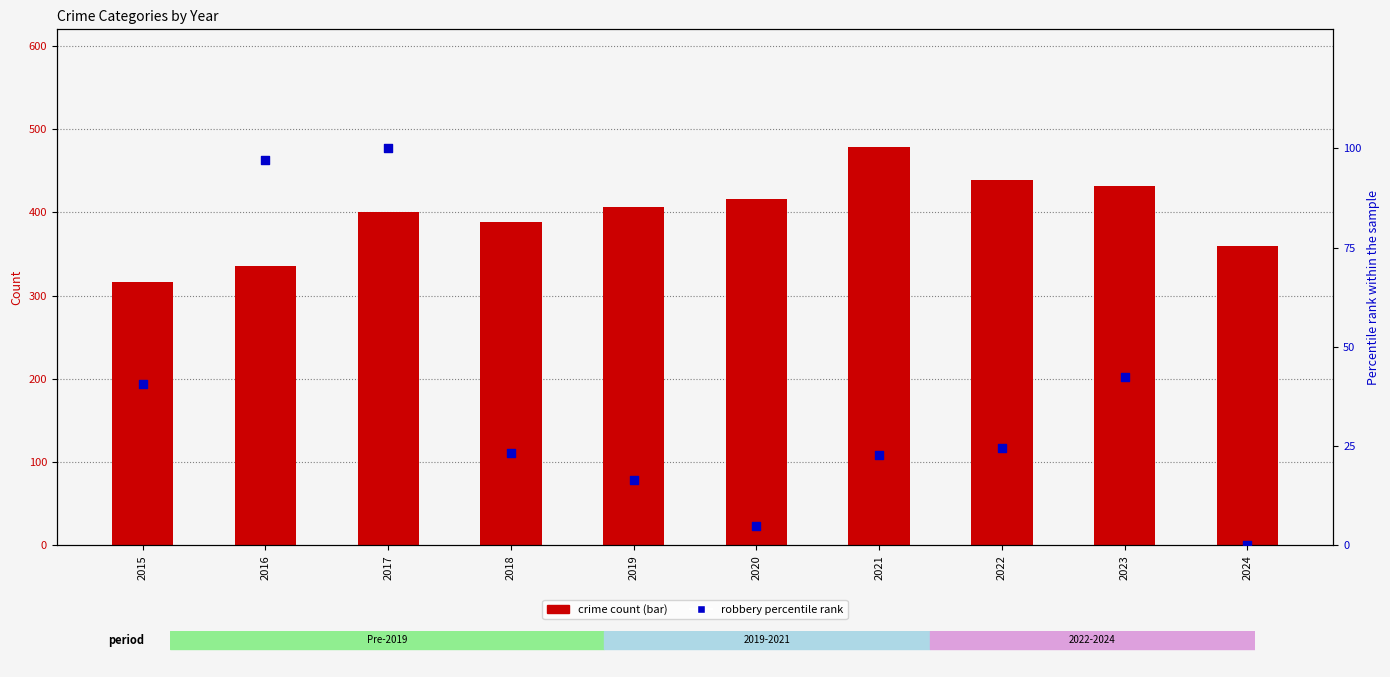

Which series has the largest total across all categories?

Aggravated Battery